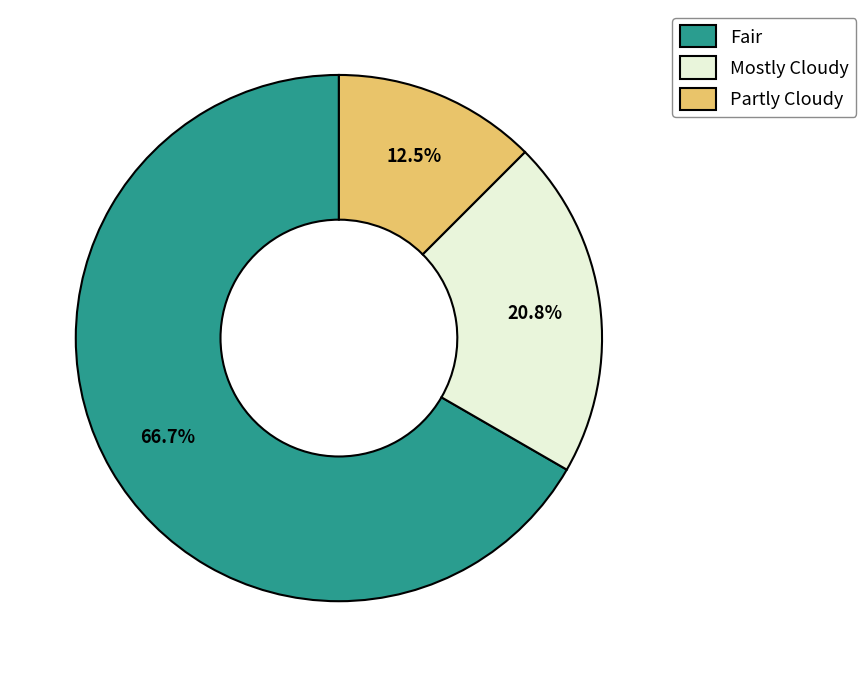

Between Fair and Mostly Cloudy, which is larger?

Fair